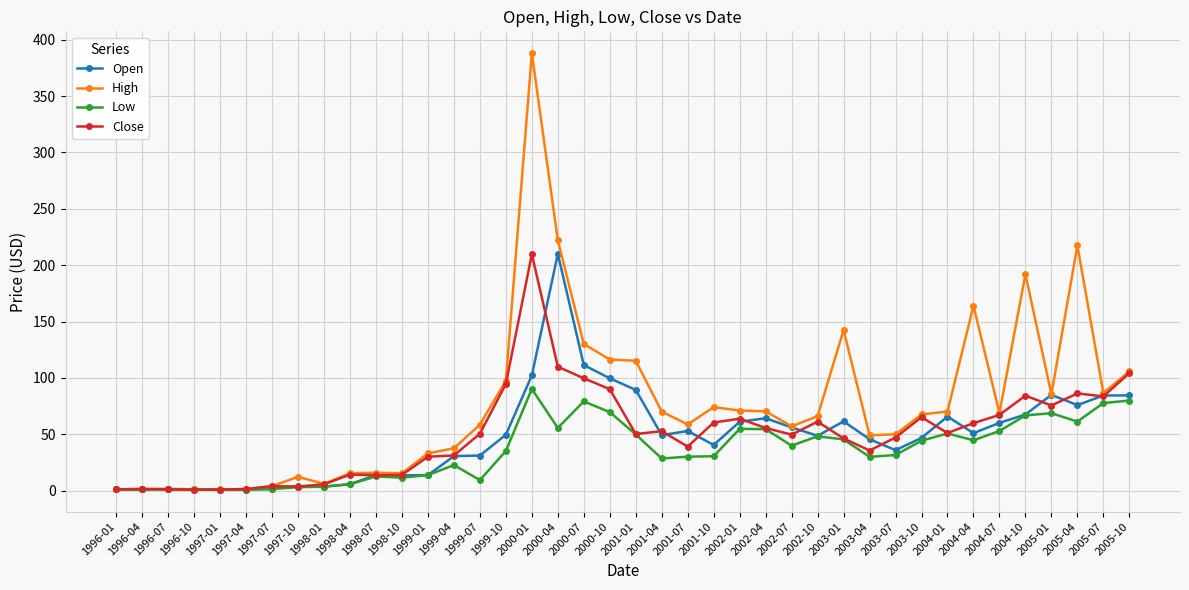

What is the sum of all Close values?

2014.9